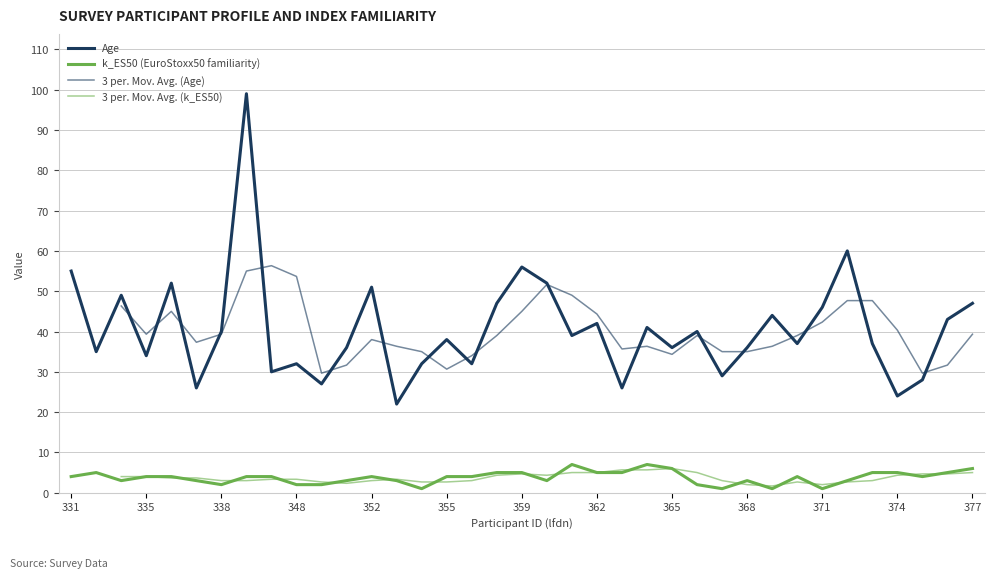

Is this an area chart (filled region under the line)?

No